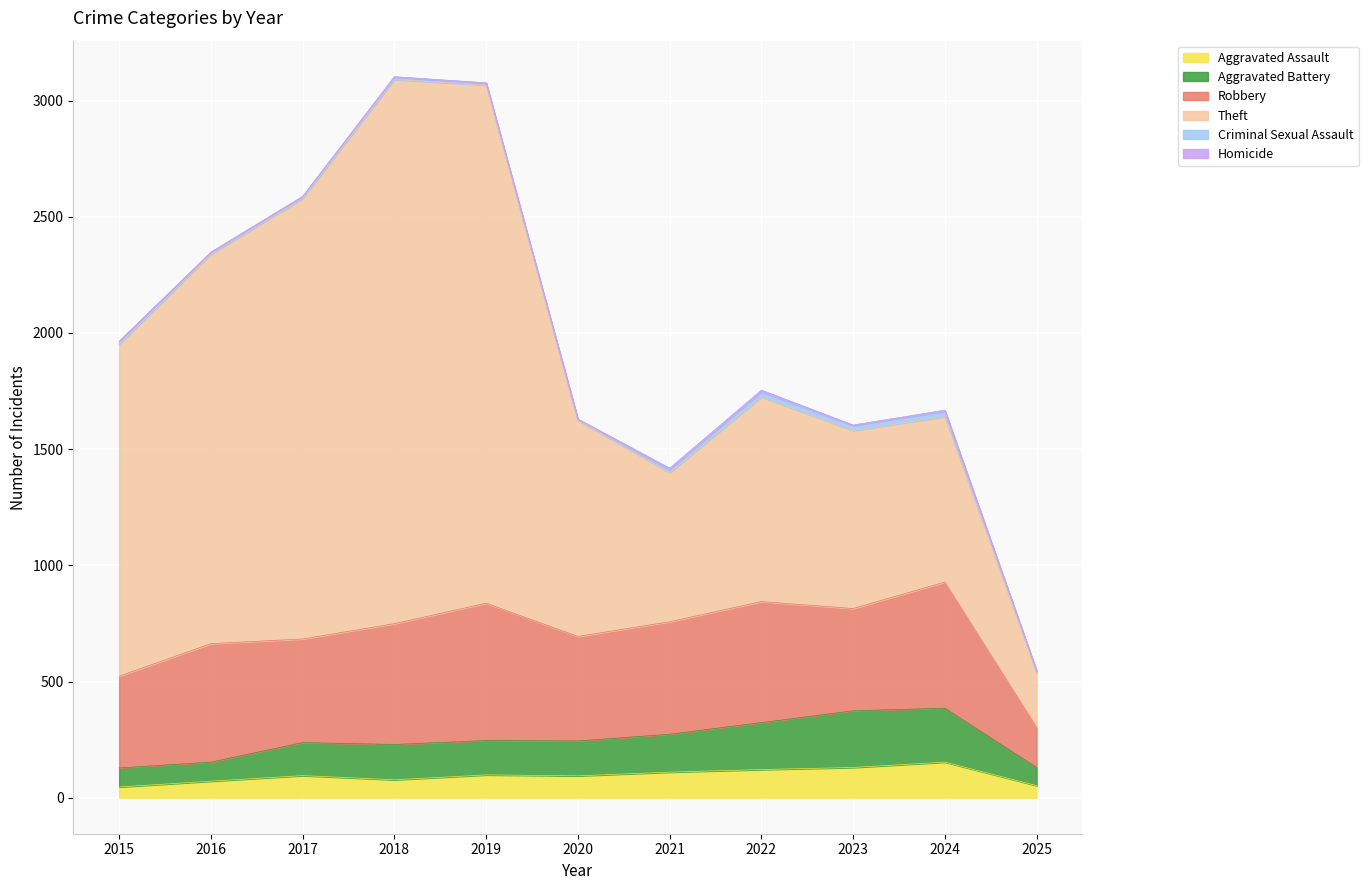

Does the chart display data point markers on the line(s)?

No